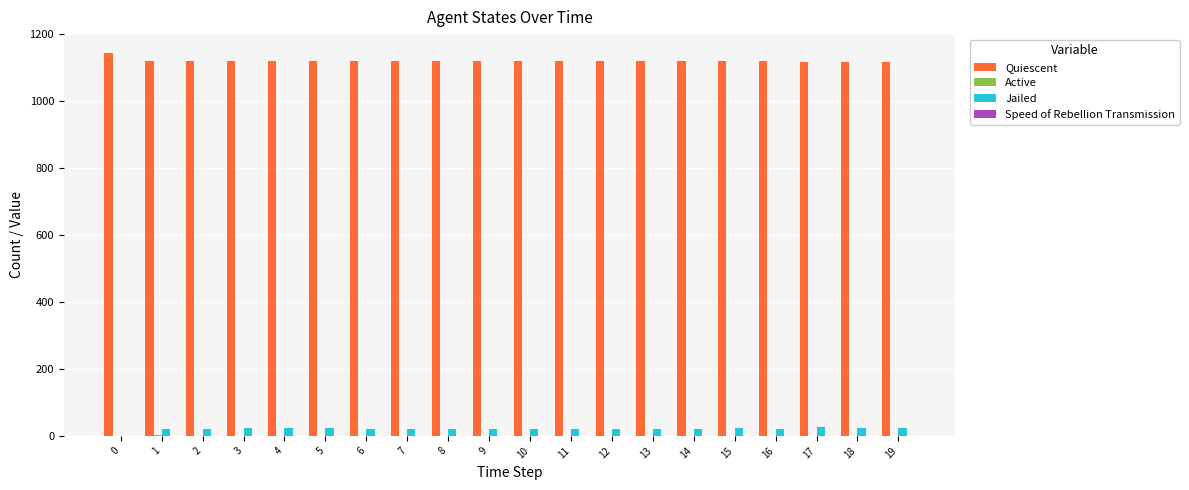

What is the greatest value displayed?

1143.0